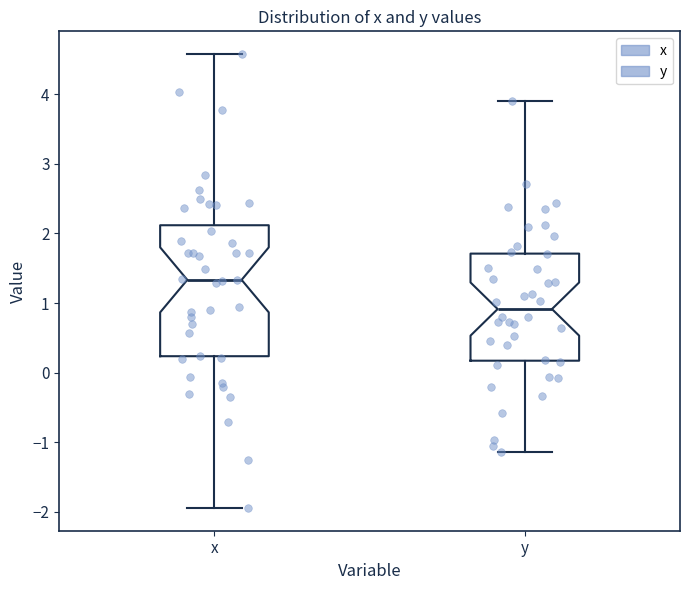

Where is the lower edge of the box for x on the y-axis? The values are not printed on the chart, so give them approximately, as read against the axis.

0.2